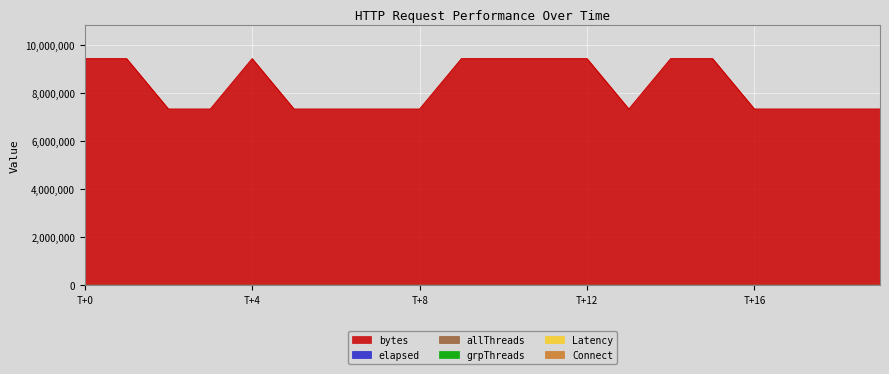

How many data points in elapsed are above 609?

9